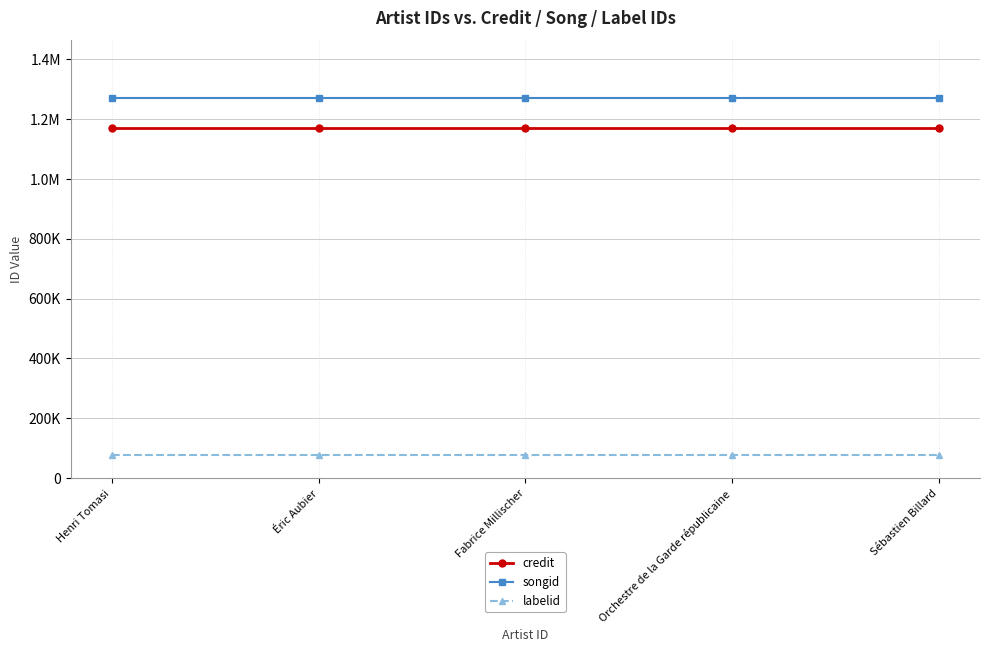

Is it true that credit equals 1893122 at Henri Tomasi?

False